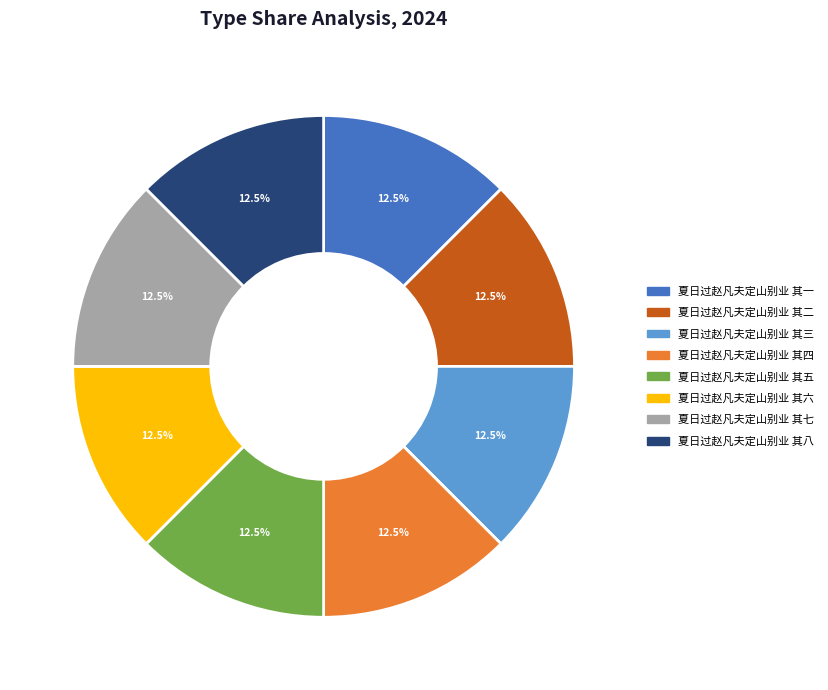

Is 夏日过赵凡夫定山别业 其一 the majority of the pie?

No